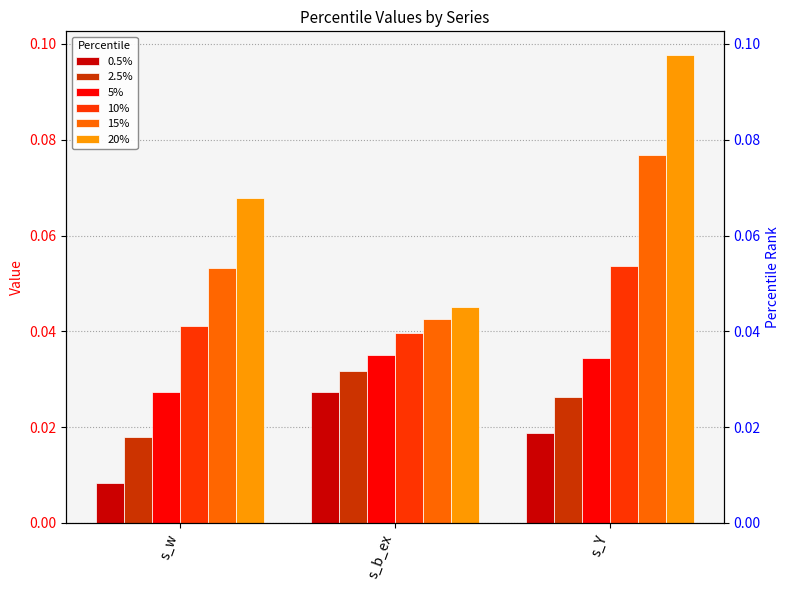

How many distinct data groups are displayed?

6